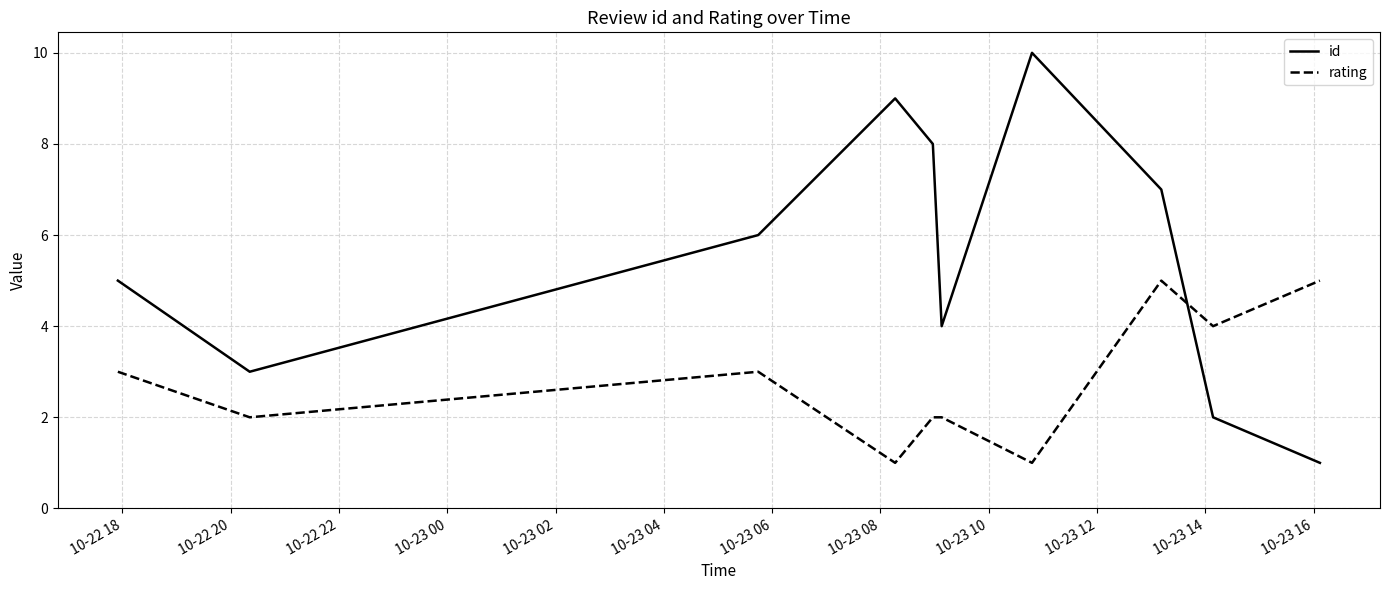

True or false: id and rating cross at least once.

True